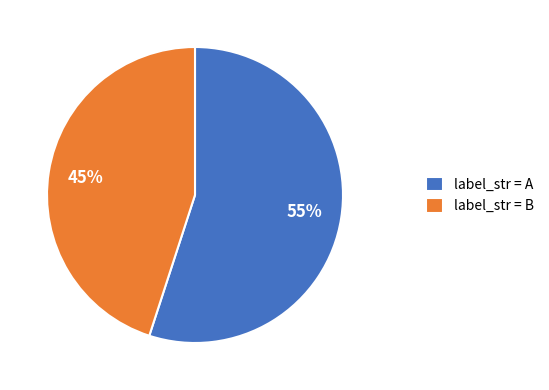

Rank the categories by value from highest to lowest.

label_str = A, label_str = B